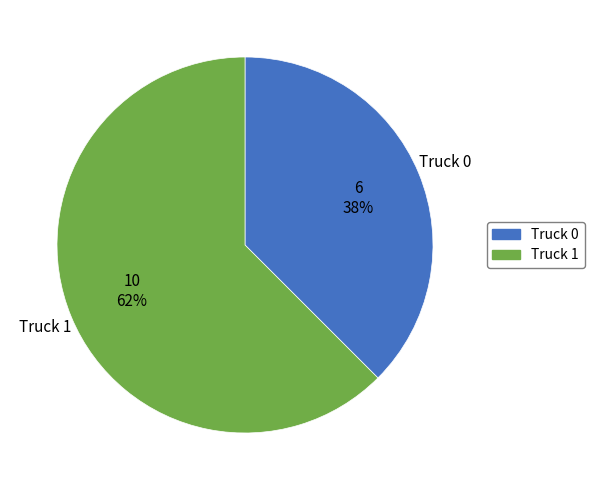

Is there a majority slice in this chart?

Yes